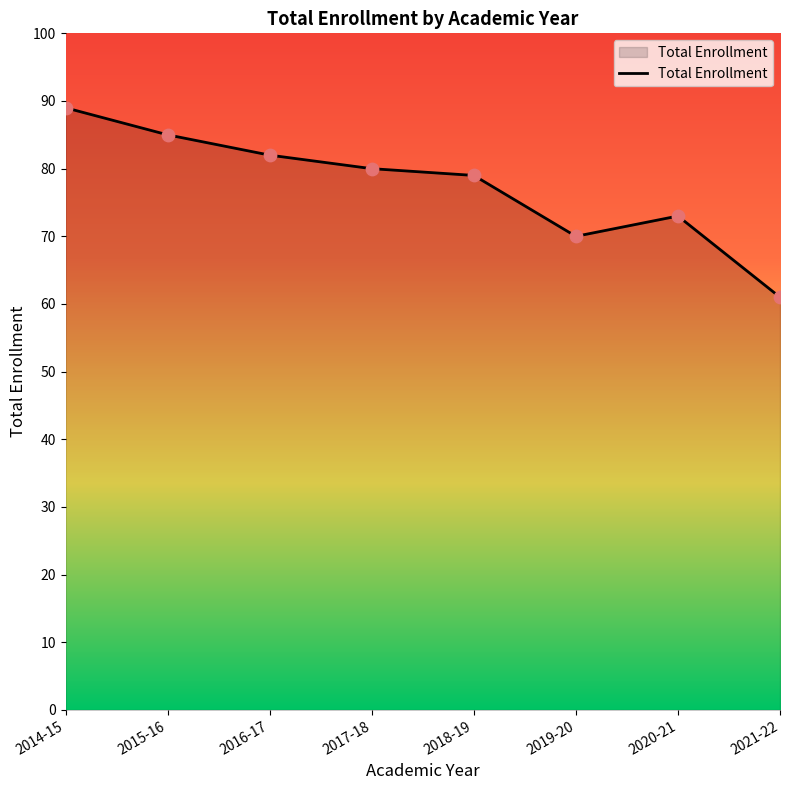

What is the ratio of the value at 2018-19 to the value at 2016-17?

1.0